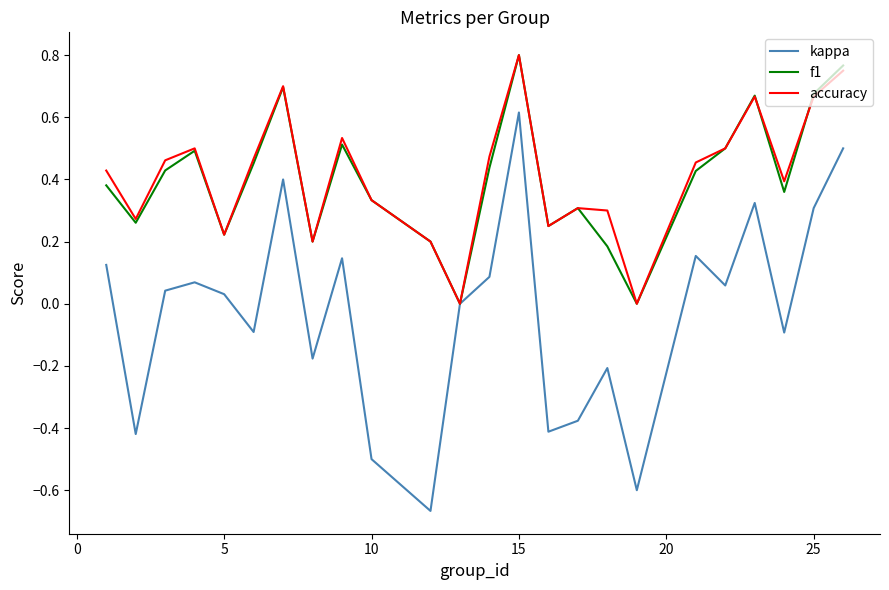

How many lines are shown in the chart?

3